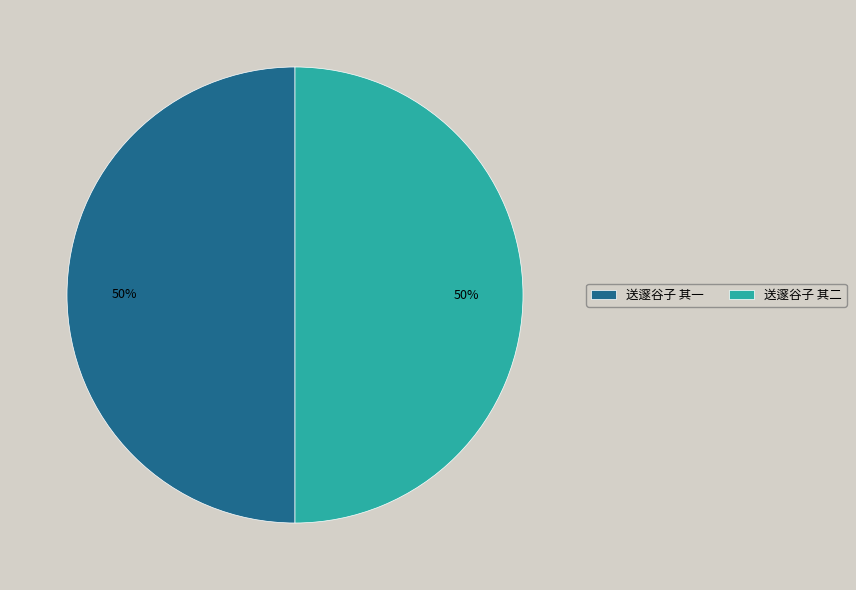

To the nearest percent, what percentage of the pie is 送邃谷子 其二?

50%